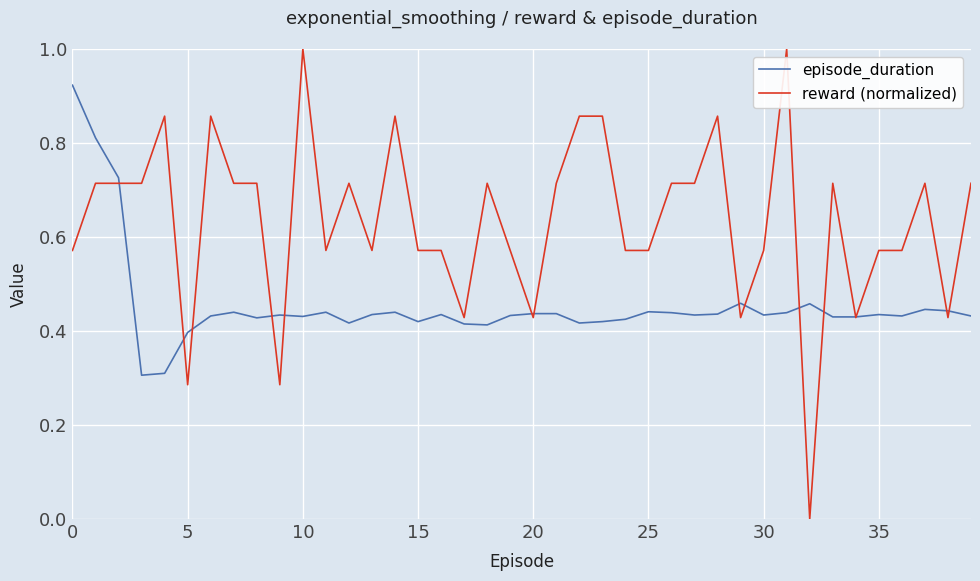

What is the maximum value shown in the chart?

1.0